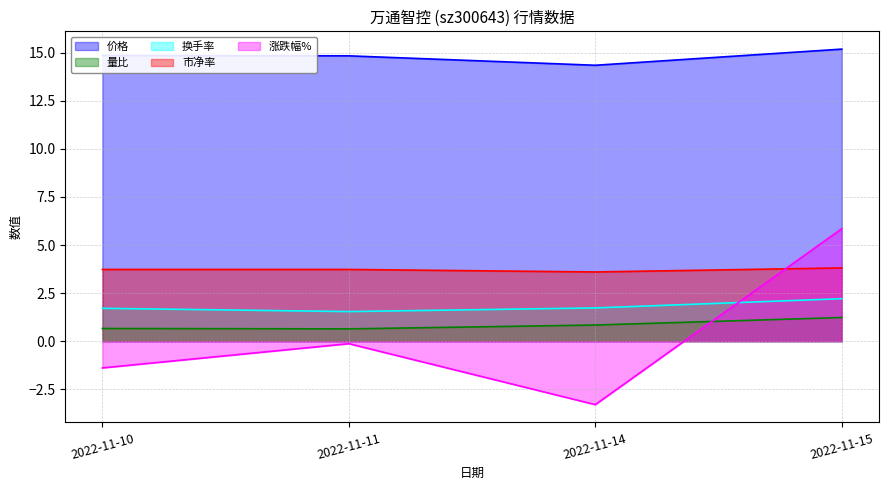

At 2022-11-11, list the series in order from smallest to largest.

涨跌幅%, 量比, 换手率, 市净率, 价格